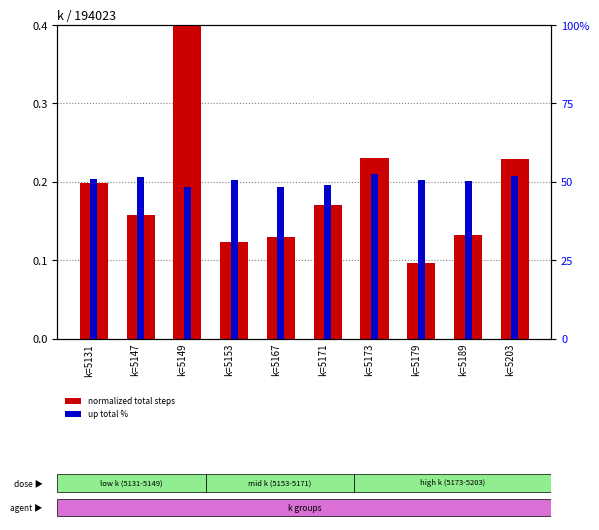

What are all the series names shown in the legend?

normalized total steps, up total %